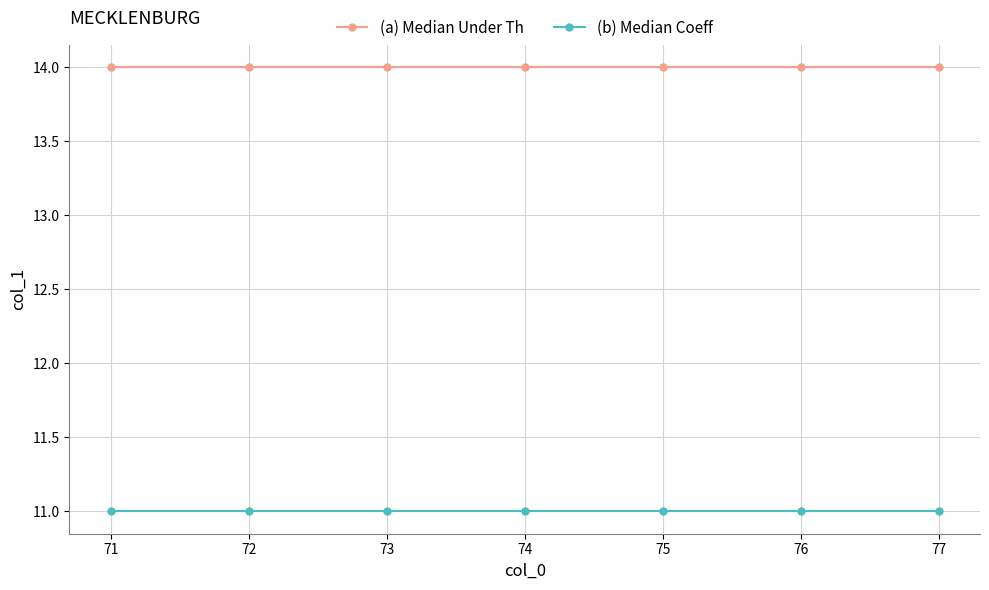

Rank the series at 75 from lowest to highest value.

(b) Median Coeff, (a) Median Under Th